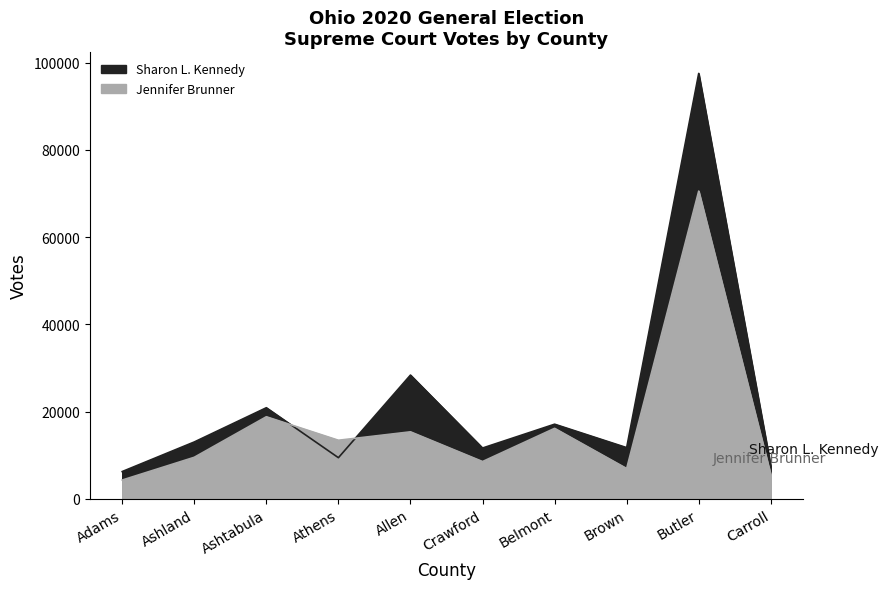

What is the smallest value displayed?

4295